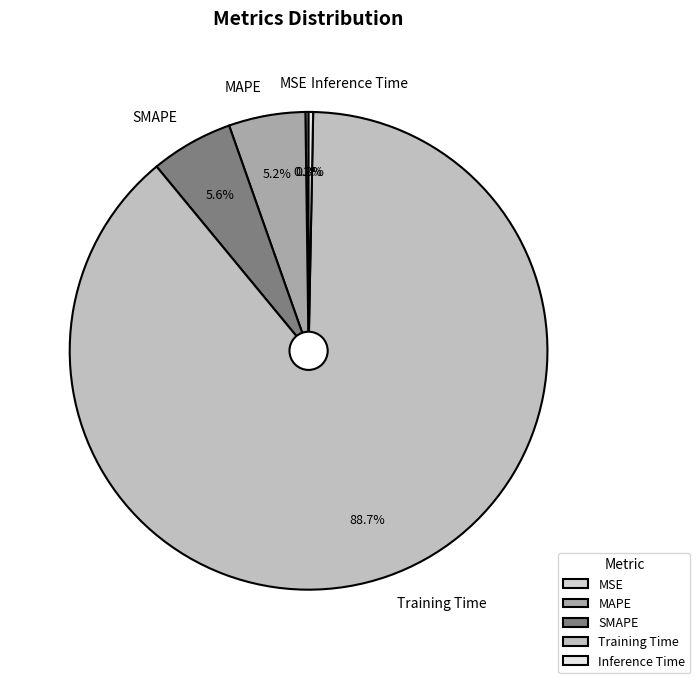

Is there a majority slice in this chart?

Yes